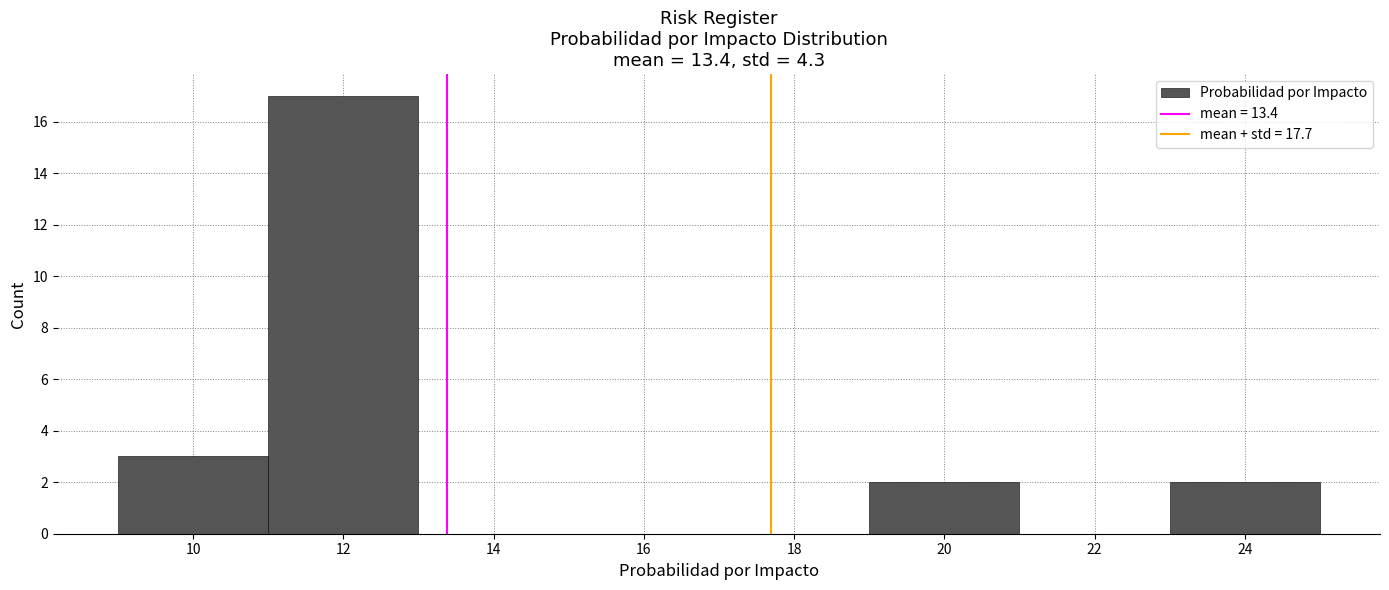

Which range on the x-axis has the tallest bar?

11 to 13